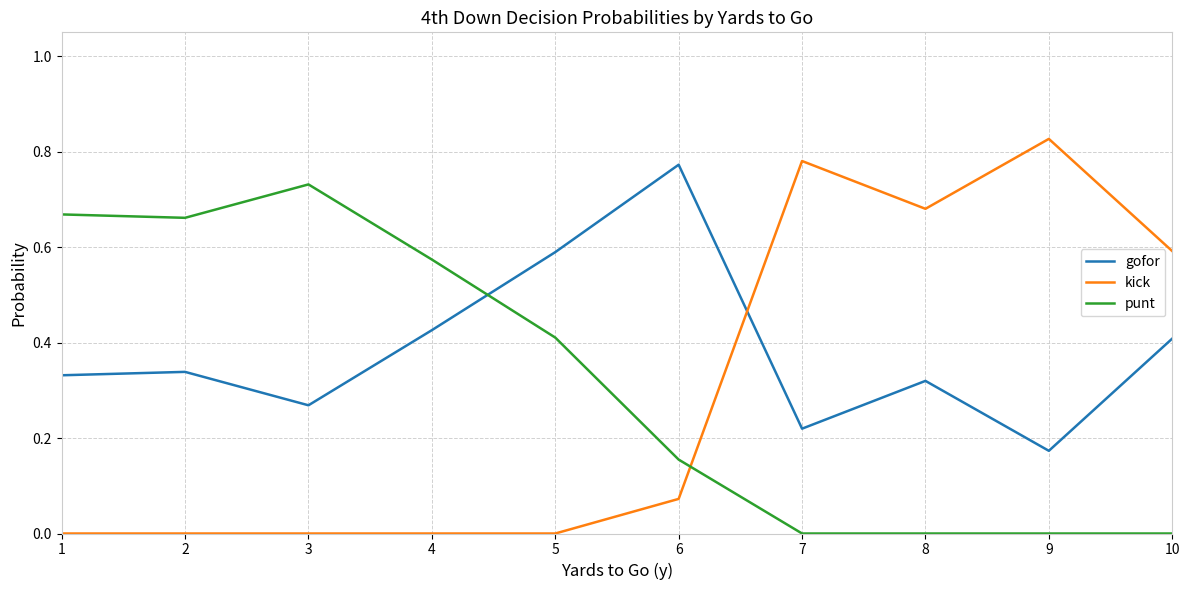

Rank the series at 6 from highest to lowest value.

gofor, punt, kick